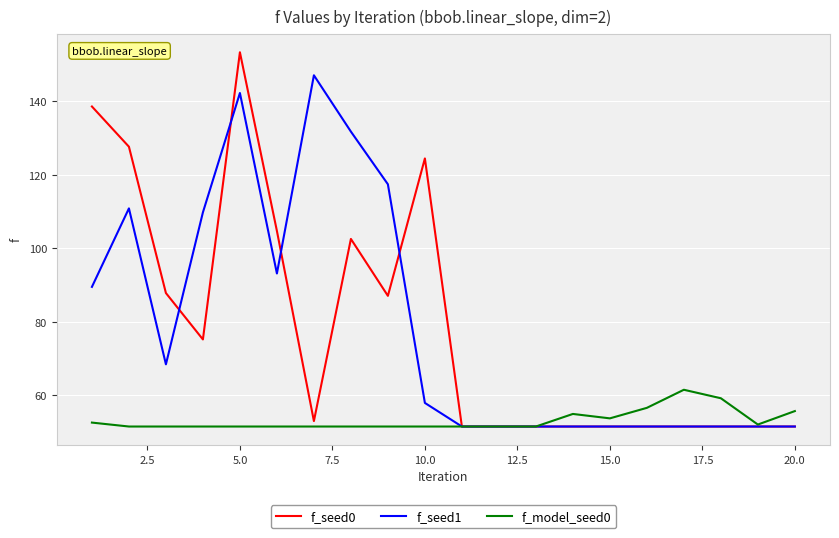

What is the maximum value for f_model_seed0?

61.5